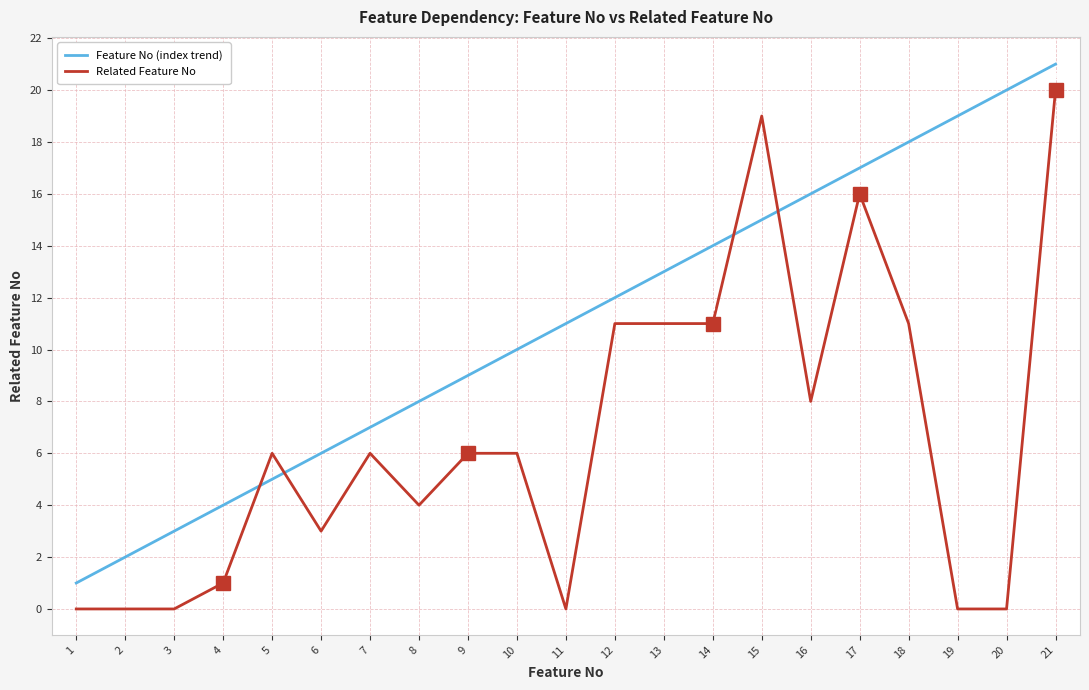

What is the difference between the maximum and minimum values in the Related Feature No series?

20